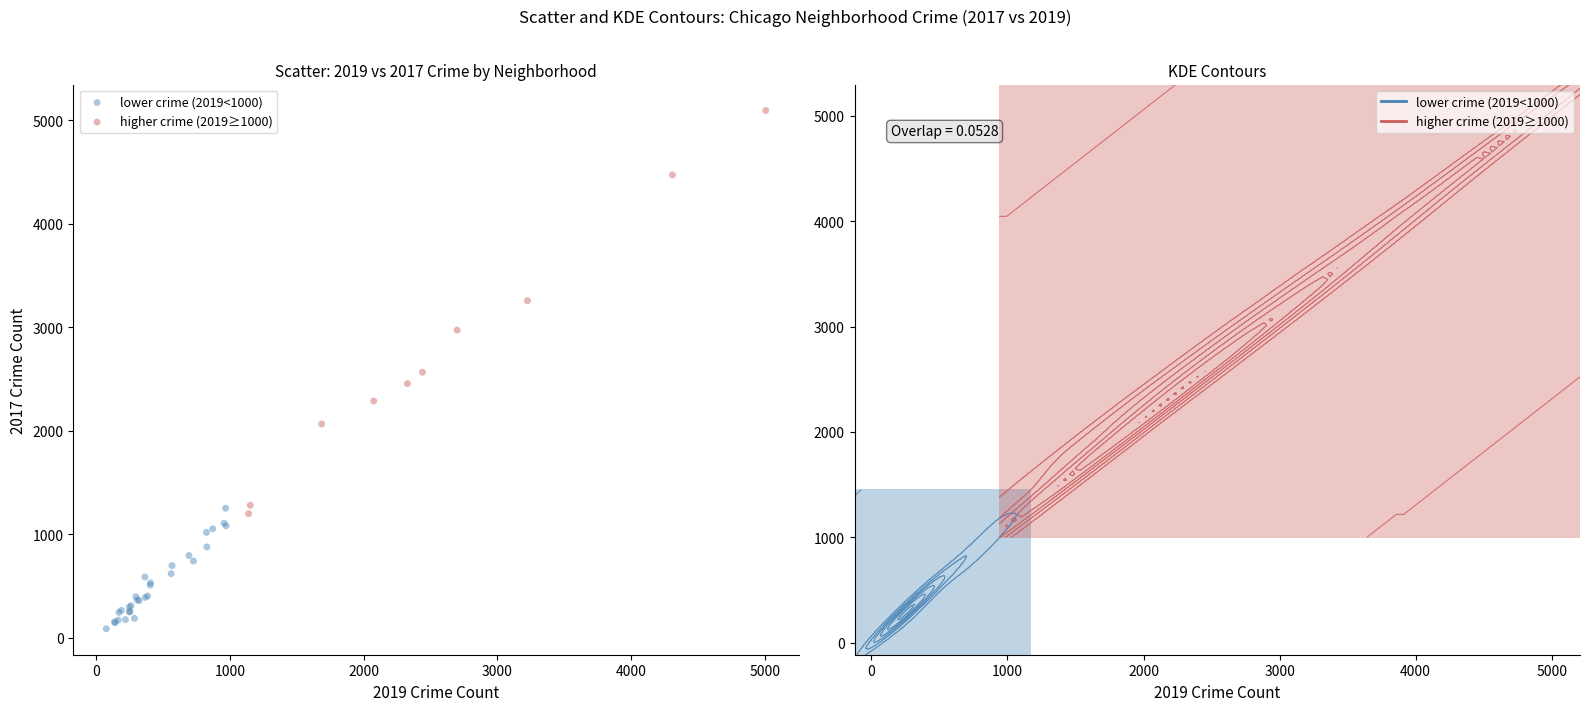

Which series contains the highest Y value?

higher crime (2019≥1000)